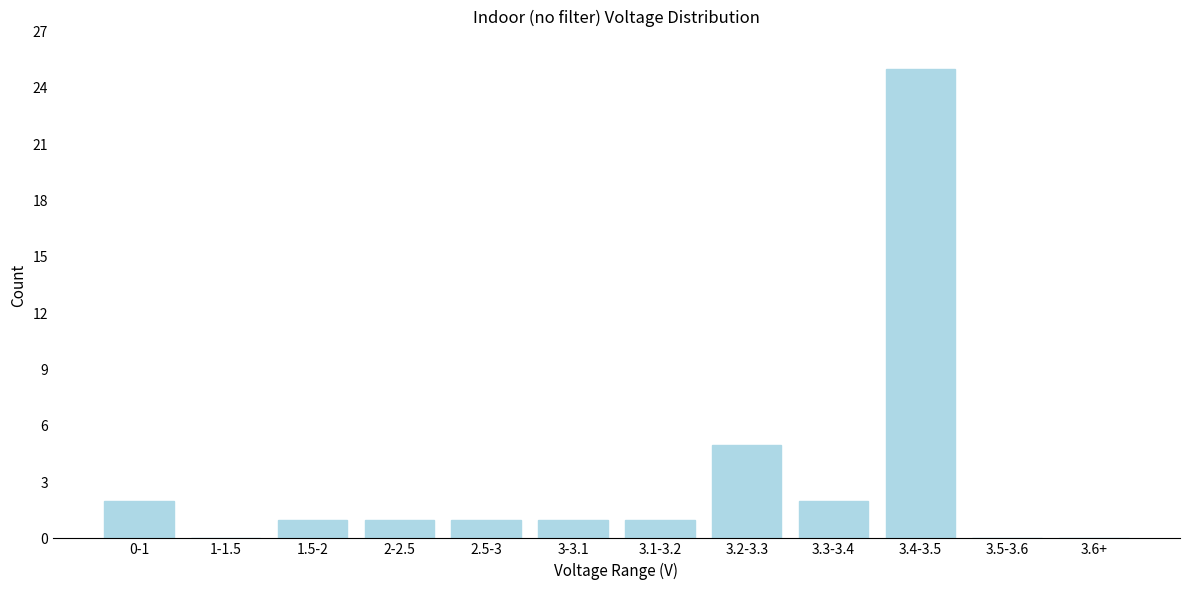

Reading left to right, transcribe all the data shown in this chart.

0-1=2	1-1.5=0	1.5-2=1	2-2.5=1	2.5-3=1	3-3.1=1	3.1-3.2=1	3.2-3.3=5	3.3-3.4=2	3.4-3.5=25	3.5-3.6=0	3.6+=0